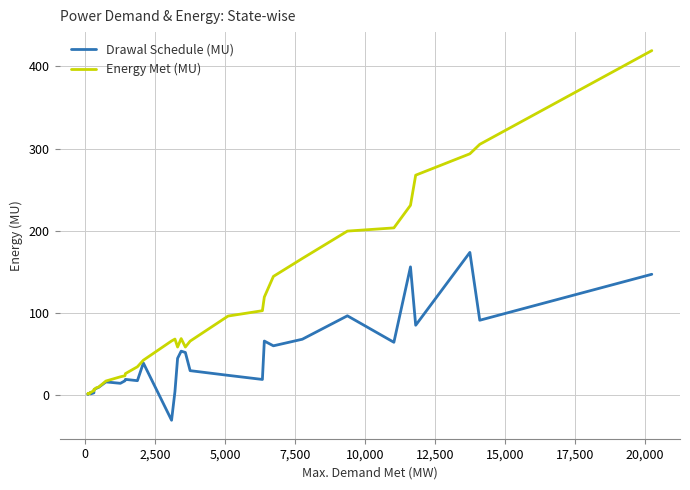

Which series has the widest spread of values?

Energy Met (MU)